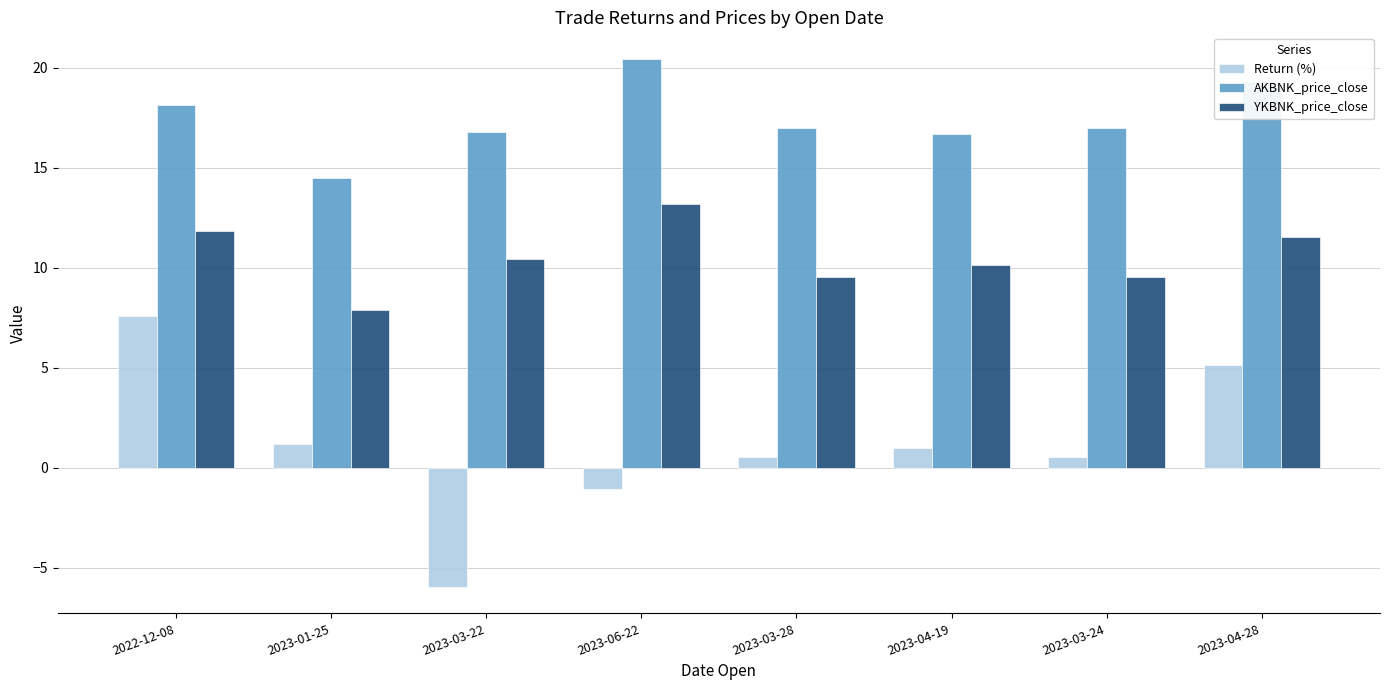

Rank the series at 2023-06-22 from highest to lowest value.

AKBNK_price_close, YKBNK_price_close, Return (%)